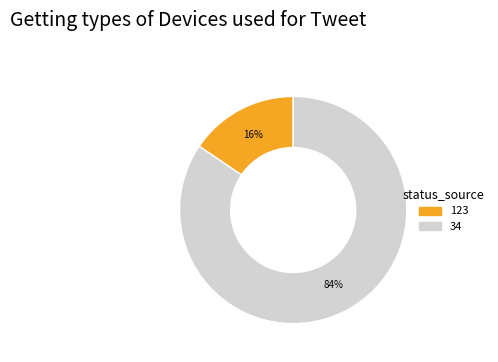

Rank the categories by value from highest to lowest.

34, 123